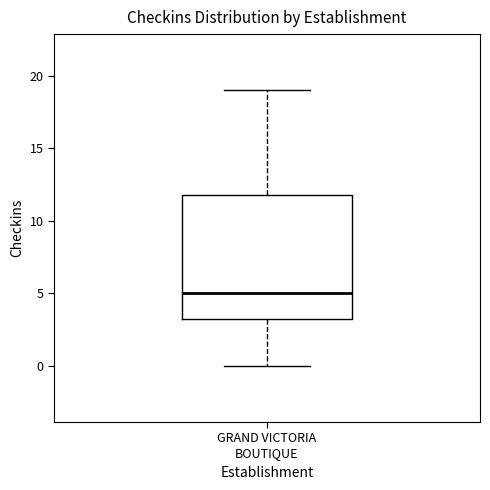

Where is the lower edge of the box for GRAND VICTORIA BOUTIQUE on the y-axis? The values are not printed on the chart, so give them approximately, as read against the axis.

3.5